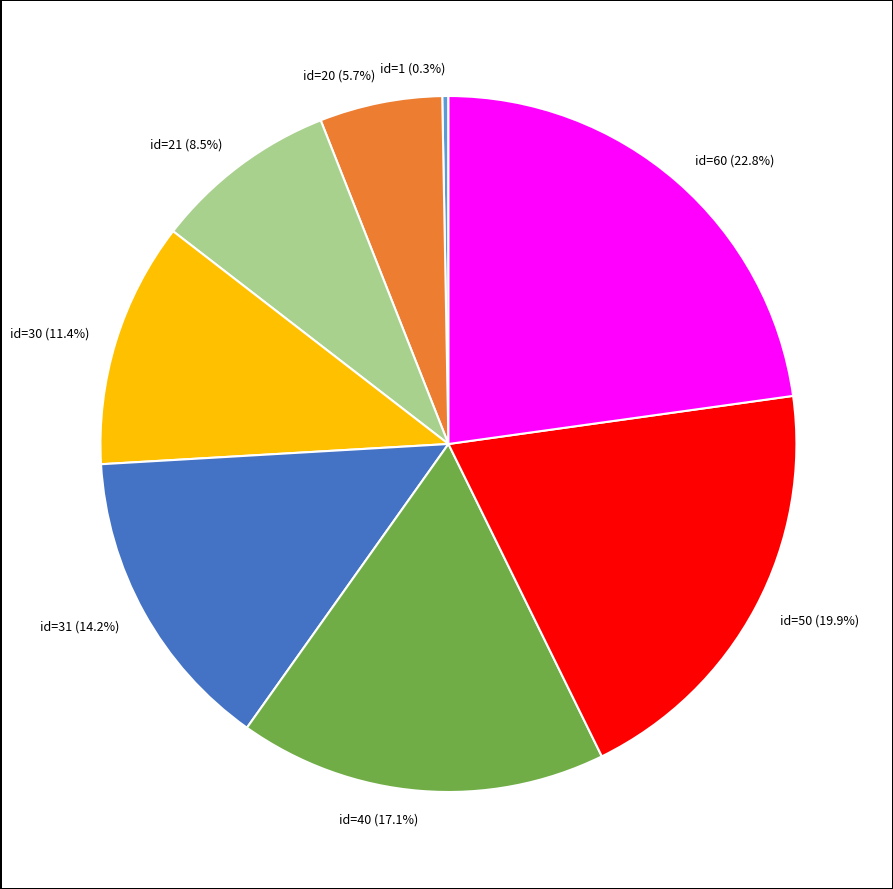

Which category has the biggest portion of the pie?

id=60